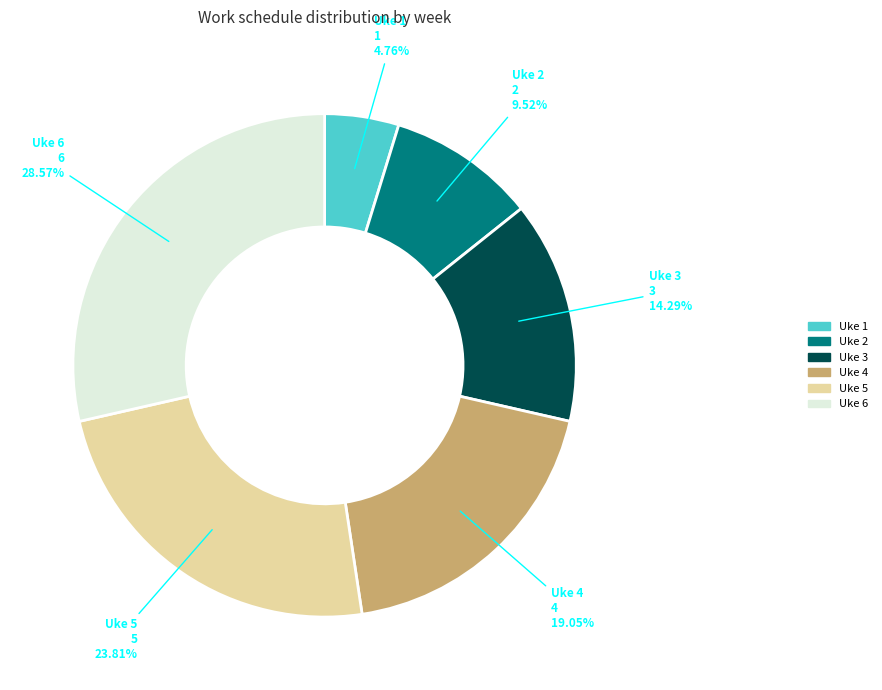

To the nearest percent, what is the average slice percentage?

17%